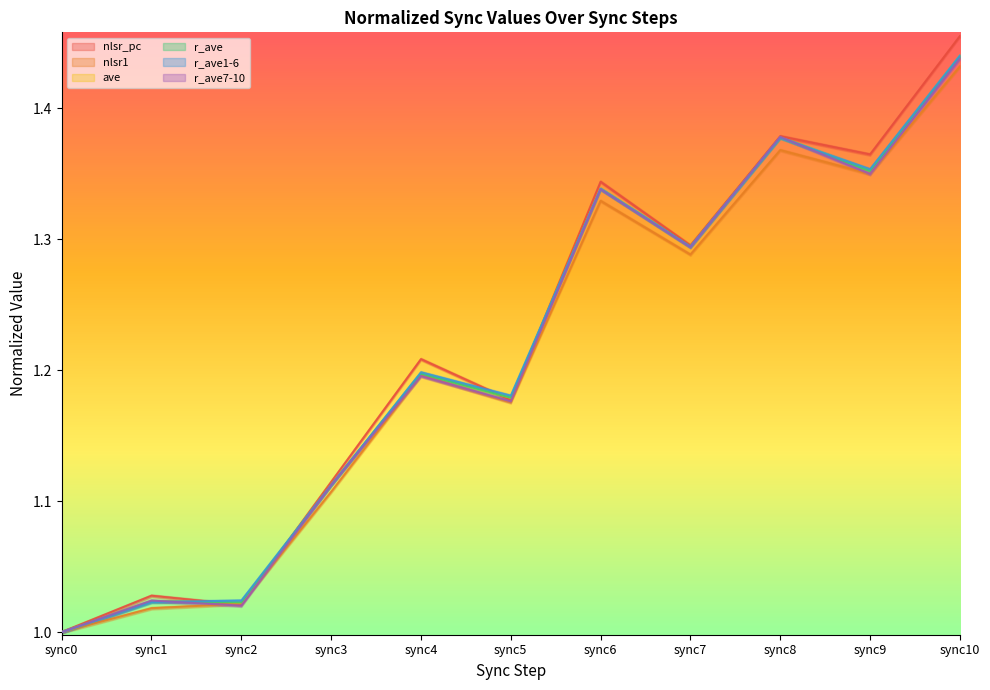

Rank the categories by nlsr_pc value from highest to lowest.

sync10, sync8, sync9, sync6, sync7, sync4, sync5, sync3, sync1, sync2, sync0